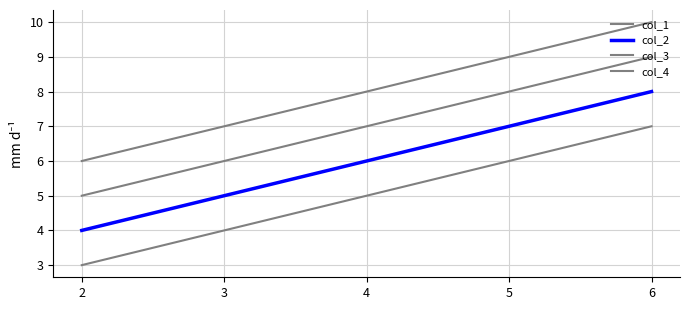

What is the total value across all series at 3?

22